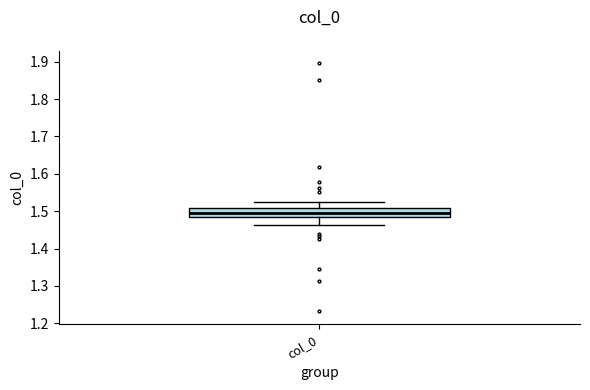

Read this box plot against the y-axis: the position of the median line, the range covered by the box, and the ends of both whiskers. The values are not printed on the chart, so give them approximately, as read against the axis.

median 1.49, box 1.48 to 1.51, whiskers 1.46 to 1.53